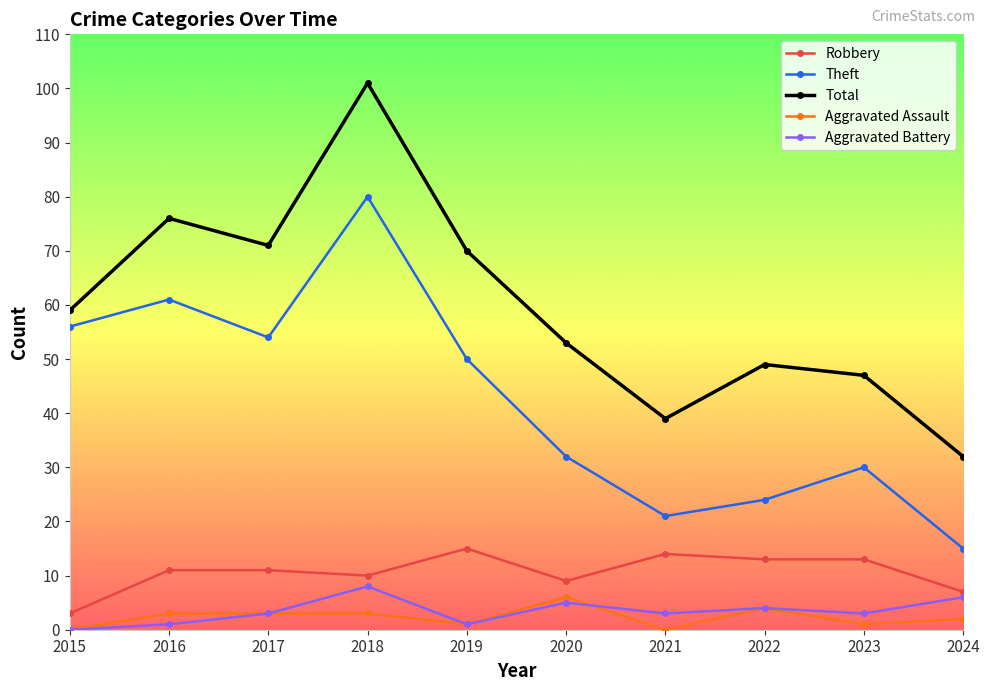

List the series in order of their peak value, highest first.

Total, Theft, Robbery, Aggravated Battery, Aggravated Assault